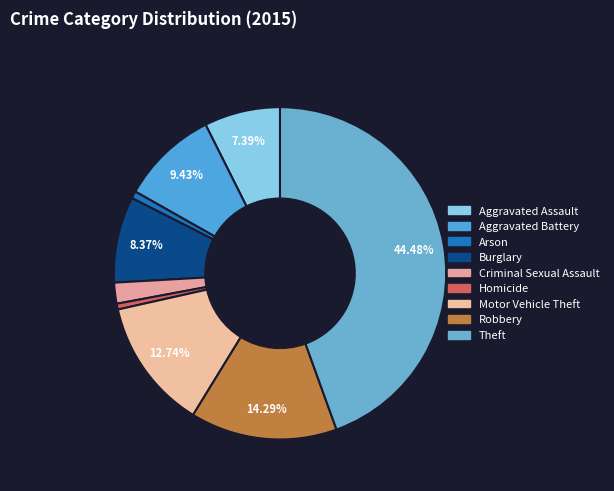

Which has a higher value, Criminal Sexual Assault or Theft?

Theft